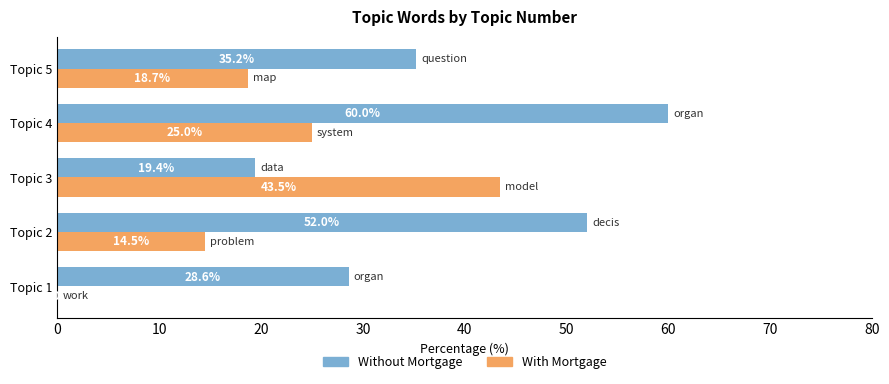

True or false: With Mortgage has a value of 13.8 at Topic 4.

False